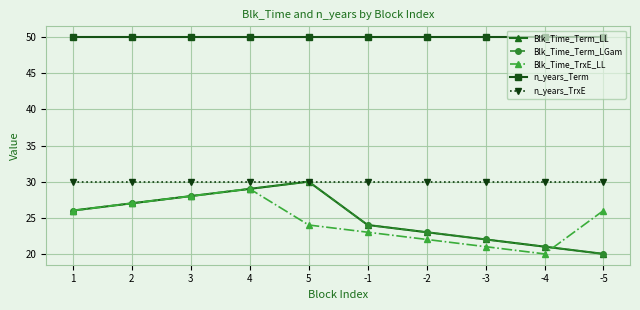

What is the greatest value displayed?

50